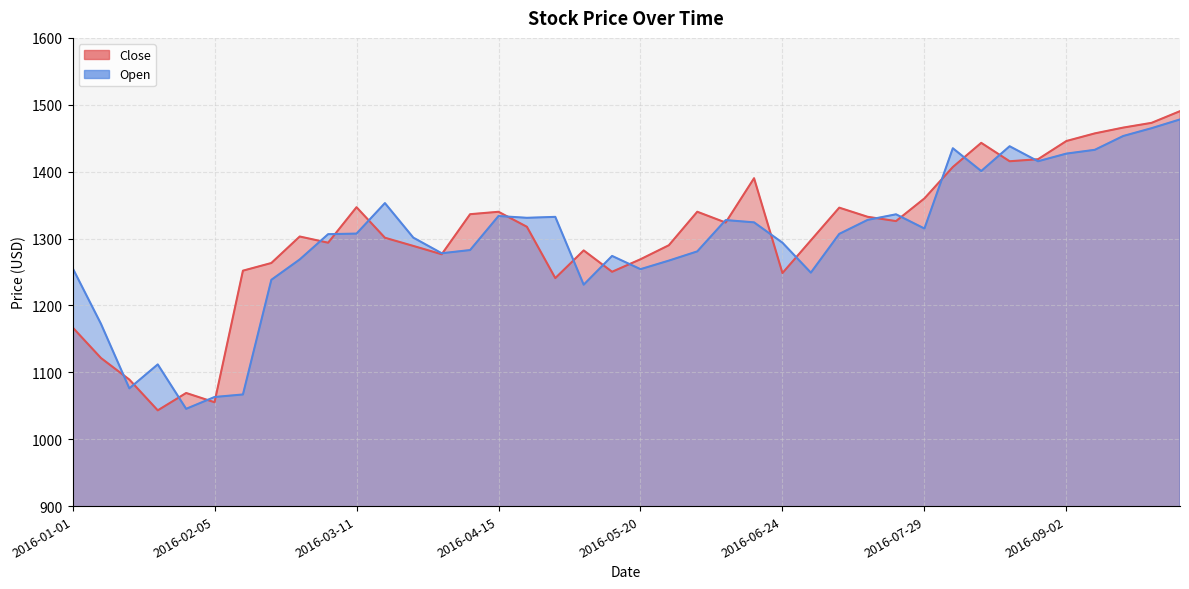

What is the average value of the Open series?

1296.5